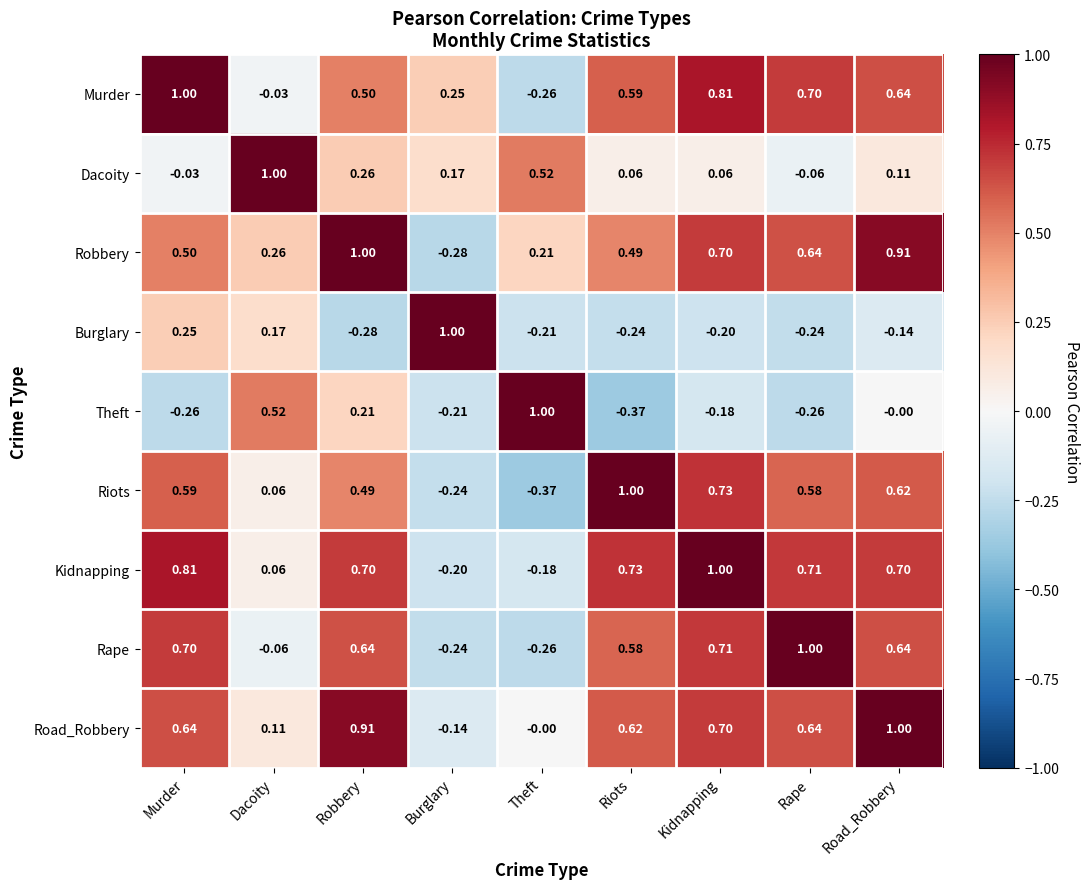

Which category has the highest value in the Robbery series?

Robbery